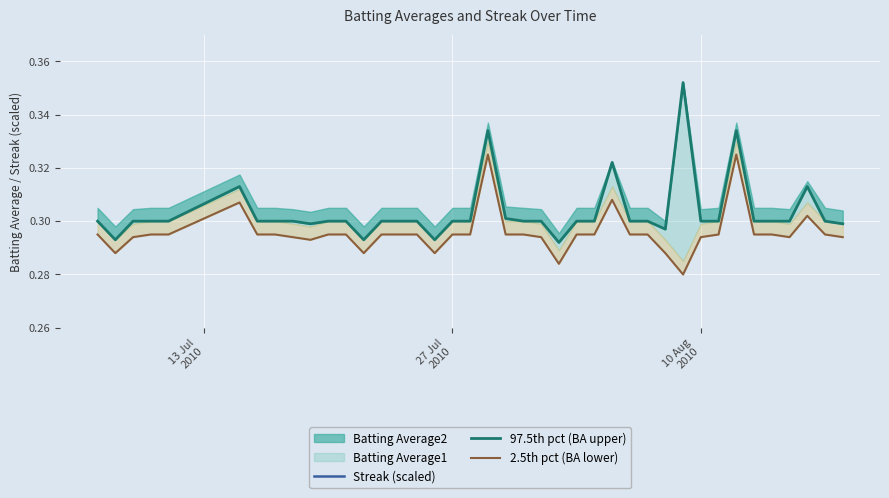

Which series has the largest total across all categories?

97.5th pct (BA upper)